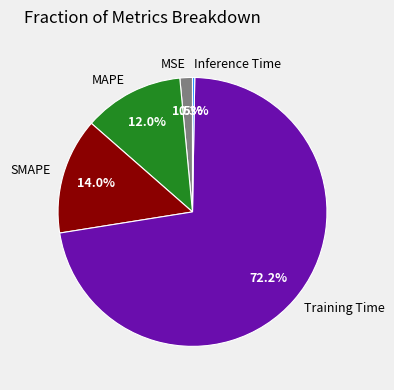

Which category has the biggest portion of the pie?

Training Time